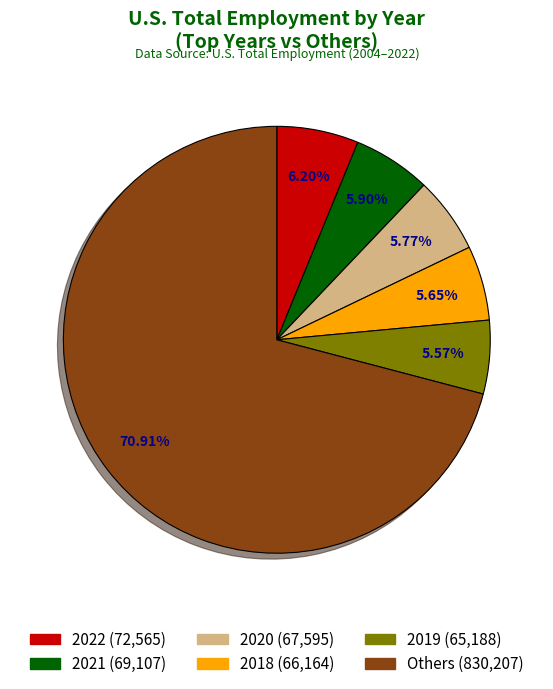

How many segments does this pie chart have?

6